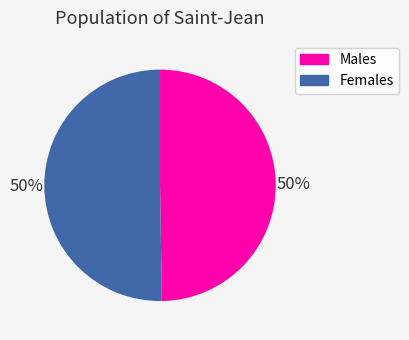

To the nearest percent, what portion does Females represent?

50%